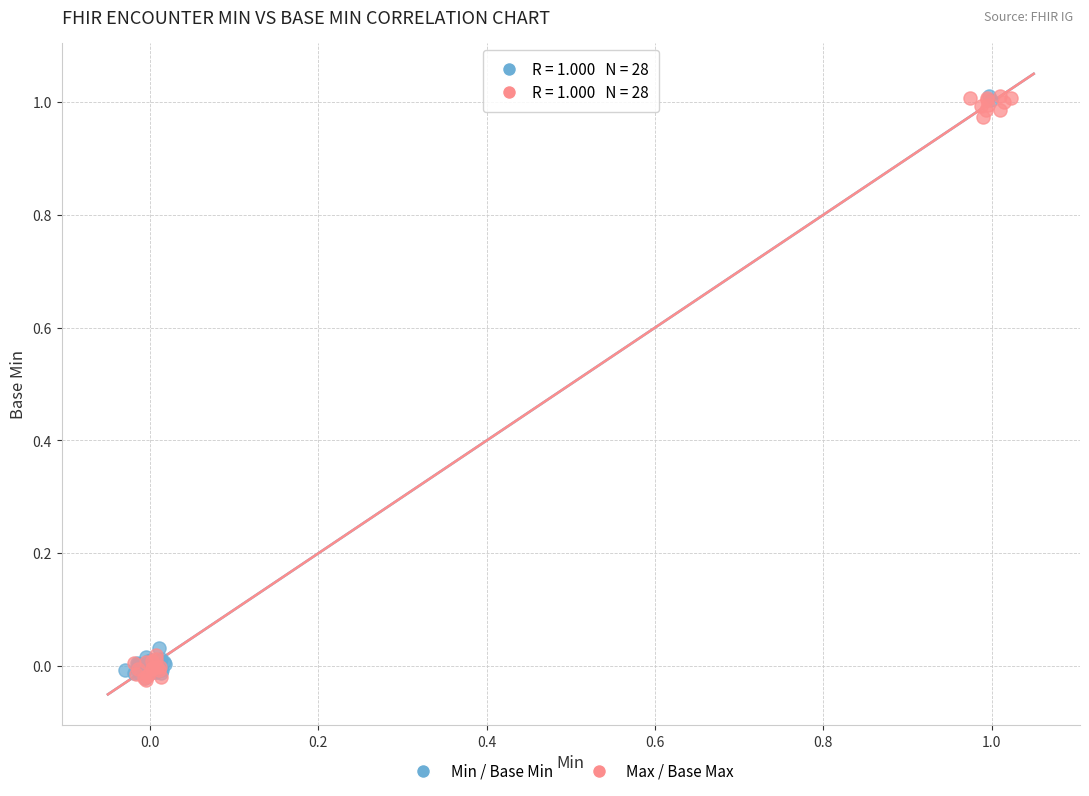

Which series has the widest spread of Y values?

Max / Base Max